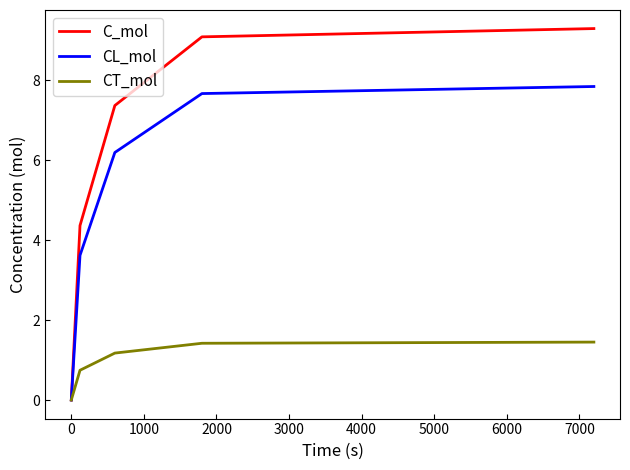

Which series has the largest total across all categories?

C_mol